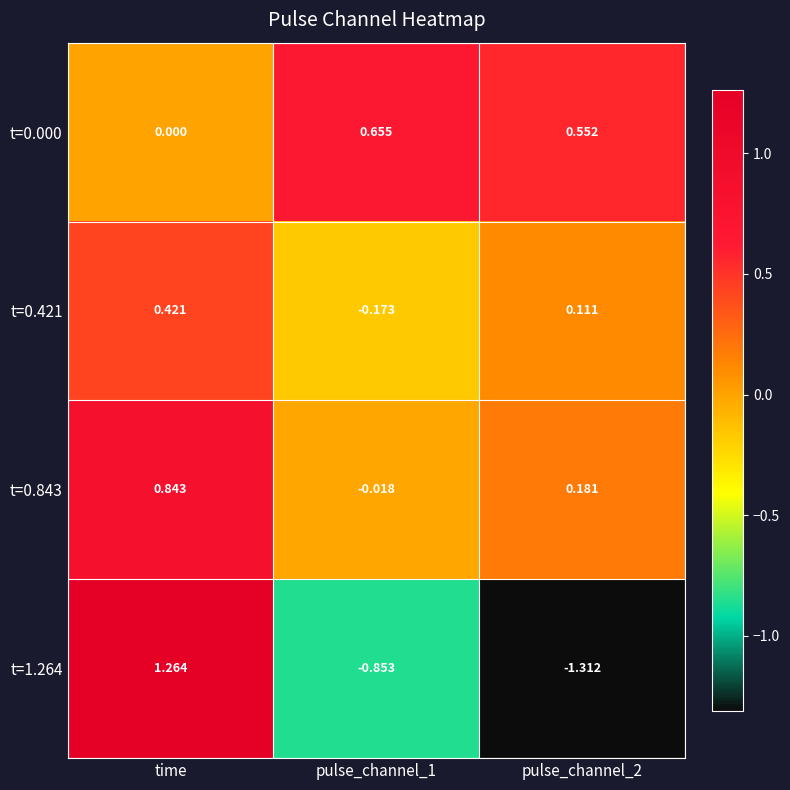

Which category has the highest value in the t=0.843 series?

time